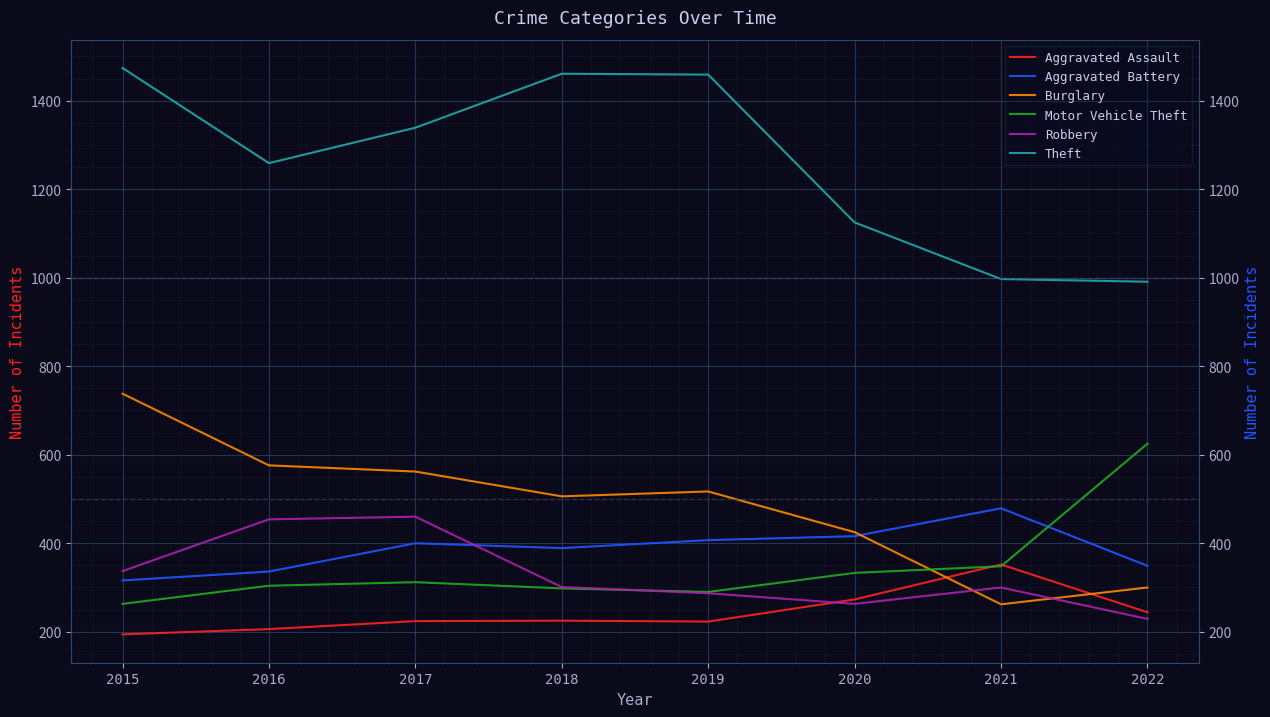

Reading right to left, what are all the values shown in this chart?

Aggravated Assault: 2022=244	2021=352	2020=273	2019=223	2018=225	2017=224	2016=206	2015=194
Aggravated Battery: 2022=349	2021=479	2020=416	2019=407	2018=389	2017=400	2016=336	2015=316
Burglary: 2022=300	2021=262	2020=425	2019=517	2018=506	2017=562	2016=576	2015=738
Motor Vehicle Theft: 2022=625	2021=348	2020=333	2019=290	2018=298	2017=312	2016=304	2015=263
Robbery: 2022=229	2021=300	2020=263	2019=287	2018=301	2017=460	2016=454	2015=337
Theft: 2022=991	2021=997	2020=1125	2019=1459	2018=1461	2017=1339	2016=1259	2015=1474